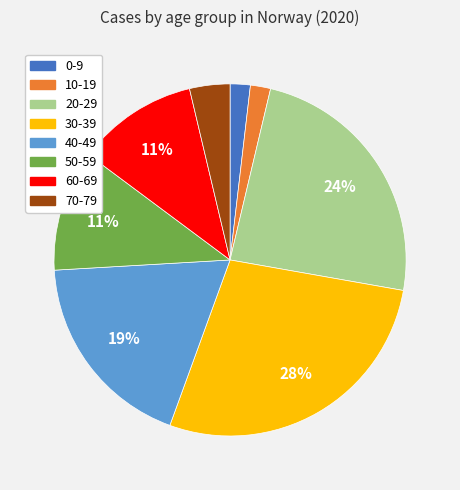

To the nearest percent, what portion does 20-29 represent?

24%